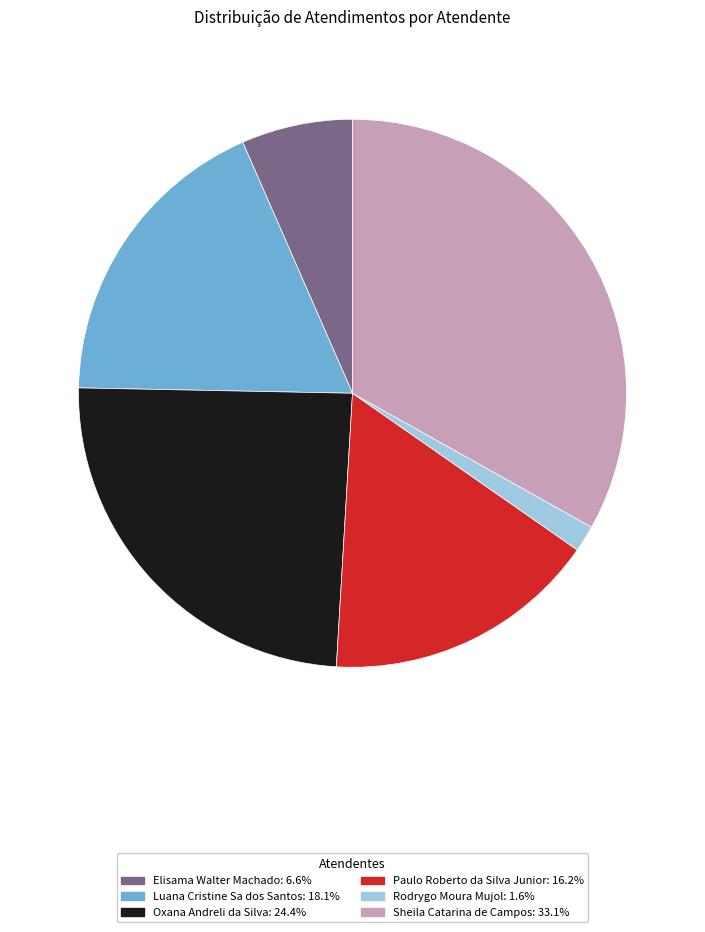

What is the ratio of the value at Oxana Andreli da Silva to the value at Paulo Roberto da Silva Junior?

1.5